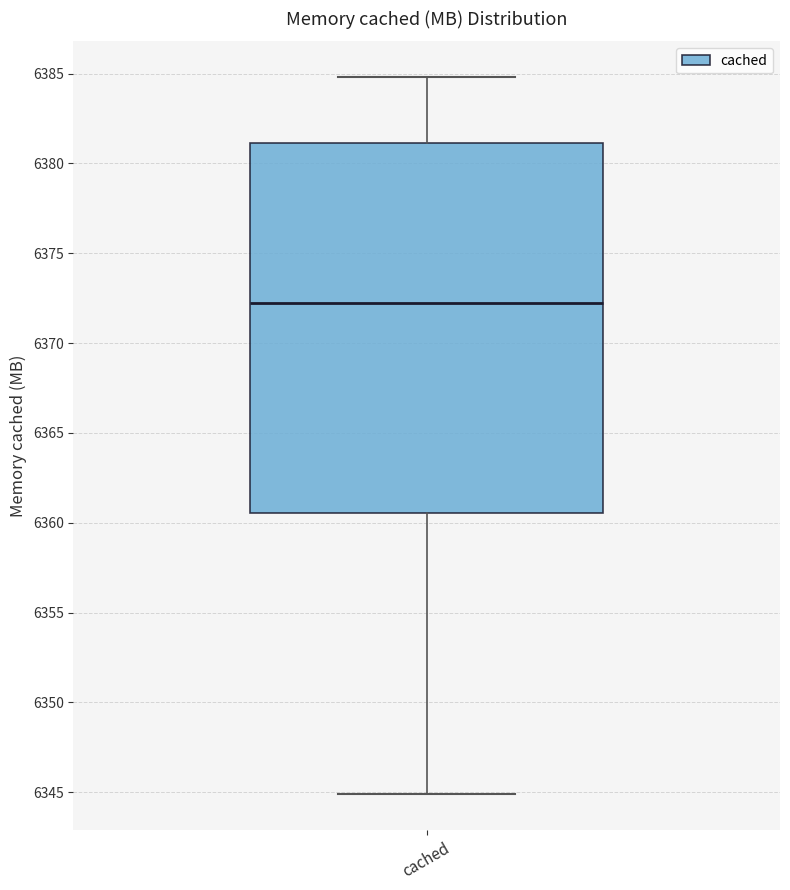

Read this box plot against the y-axis: the position of the median line, the range covered by the box, and the ends of both whiskers. The values are not printed on the chart, so give them approximately, as read against the axis.

median 6372.5, box 6360.5 to 6381.0, whiskers 6345.0 to 6385.0